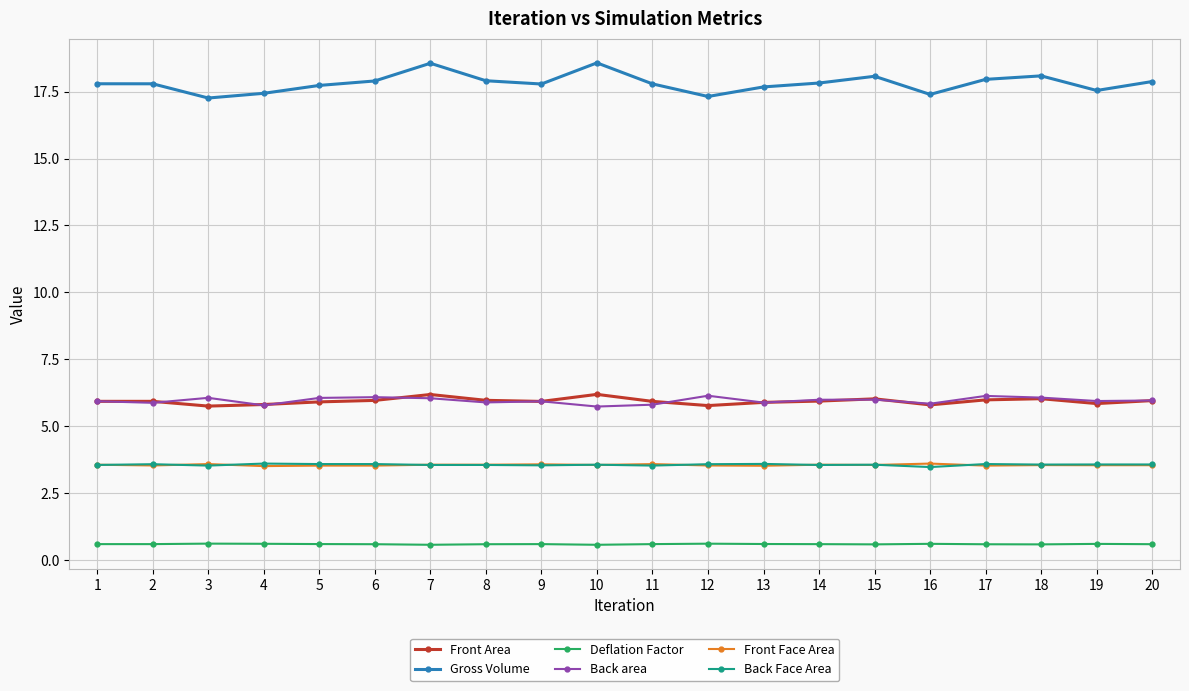

How many lines are shown in the chart?

6